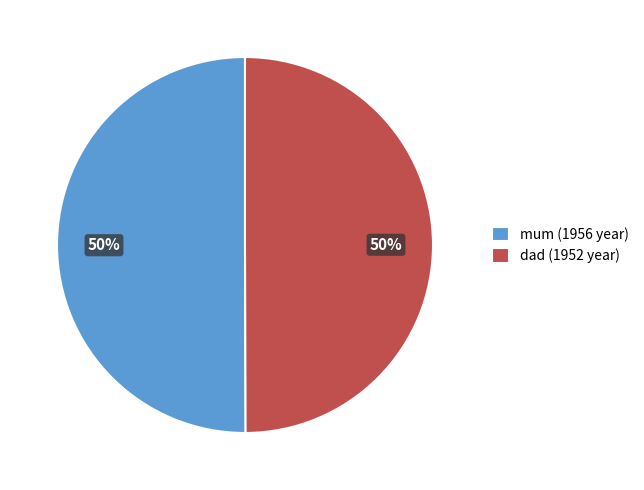

To the nearest percent, what percentage of the pie is mum?

50%